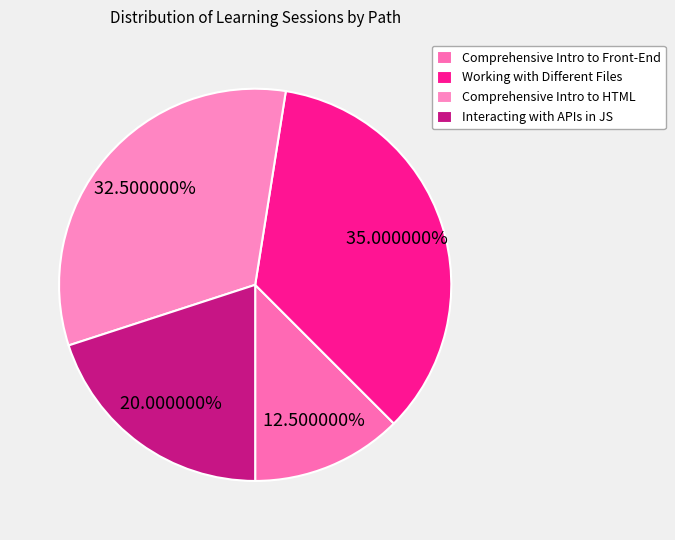

Is Comprehensive Intro to HTML the majority of the pie?

No